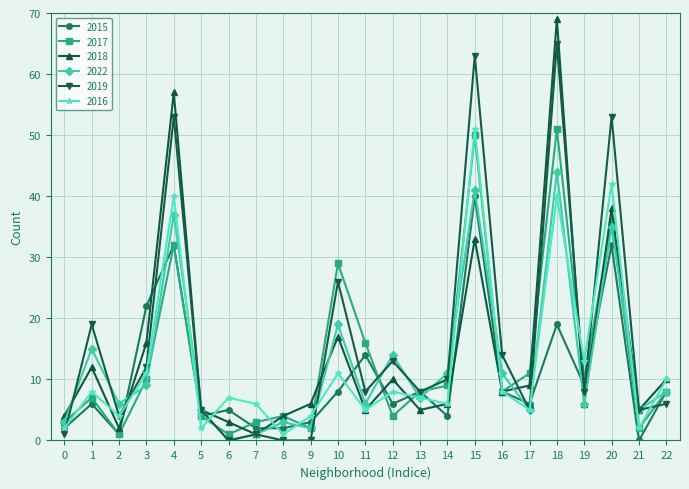

True or false: 2015 has a value of 22 at 3.

True